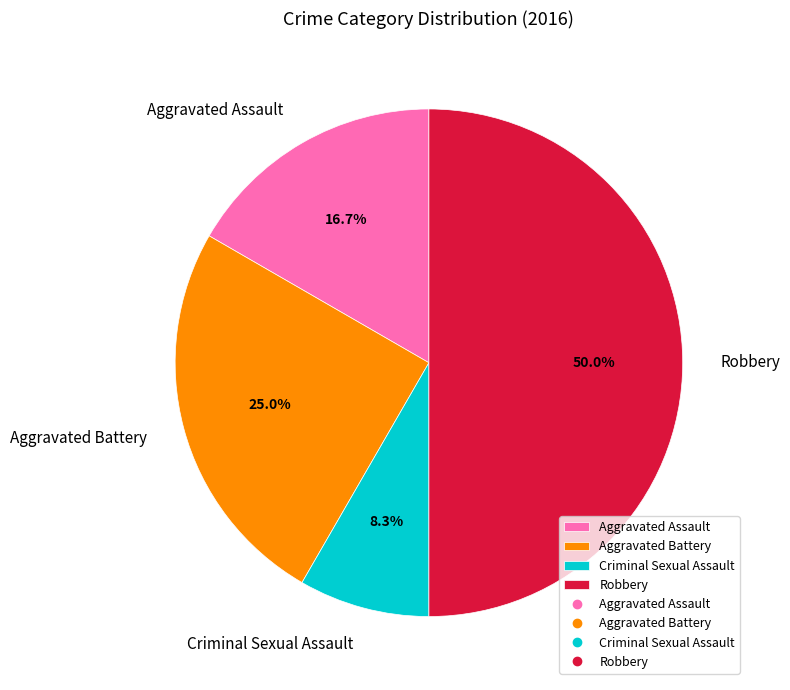

Approximately how many times larger is the value at Robbery compared to Aggravated Assault?

3.0